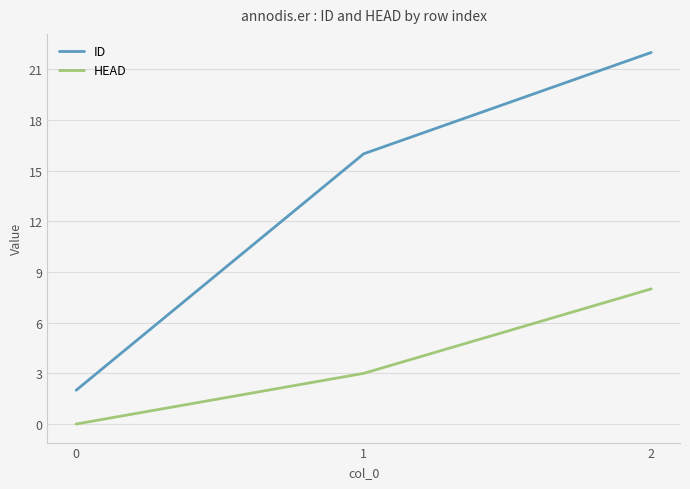

Rank the series at 0 from highest to lowest value.

ID, HEAD